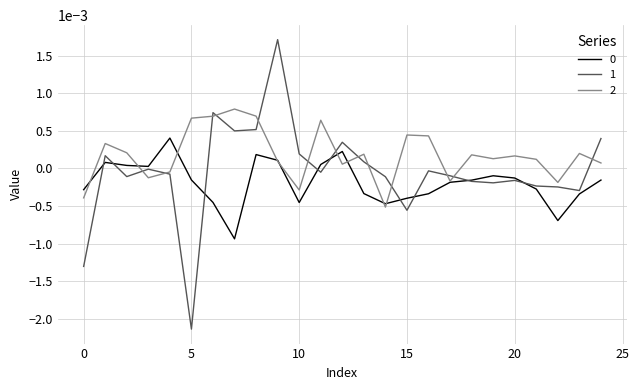

At which category does 2 reach its first local valley?

3